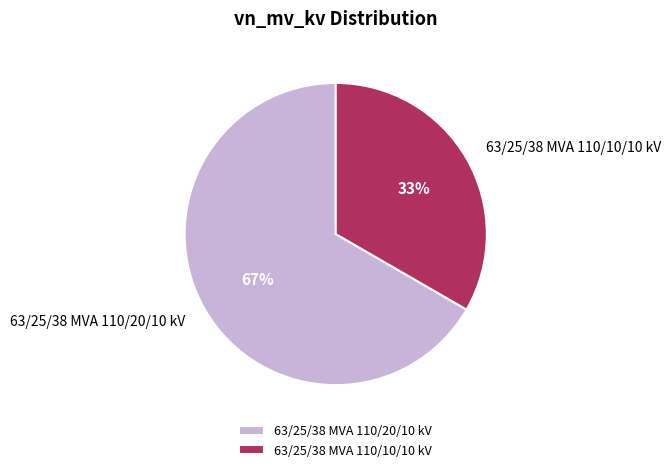

Rank the categories by value from highest to lowest.

63/25/38 MVA 110/20/10 kV, 63/25/38 MVA 110/10/10 kV